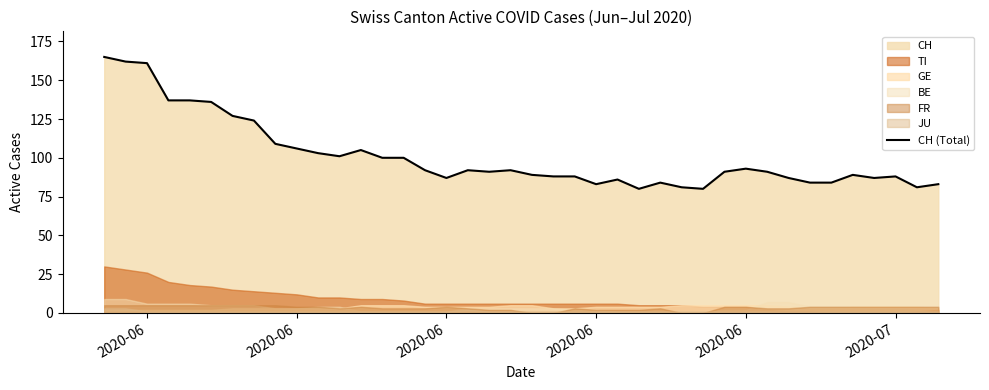

Count the number of values greater than 91.

19